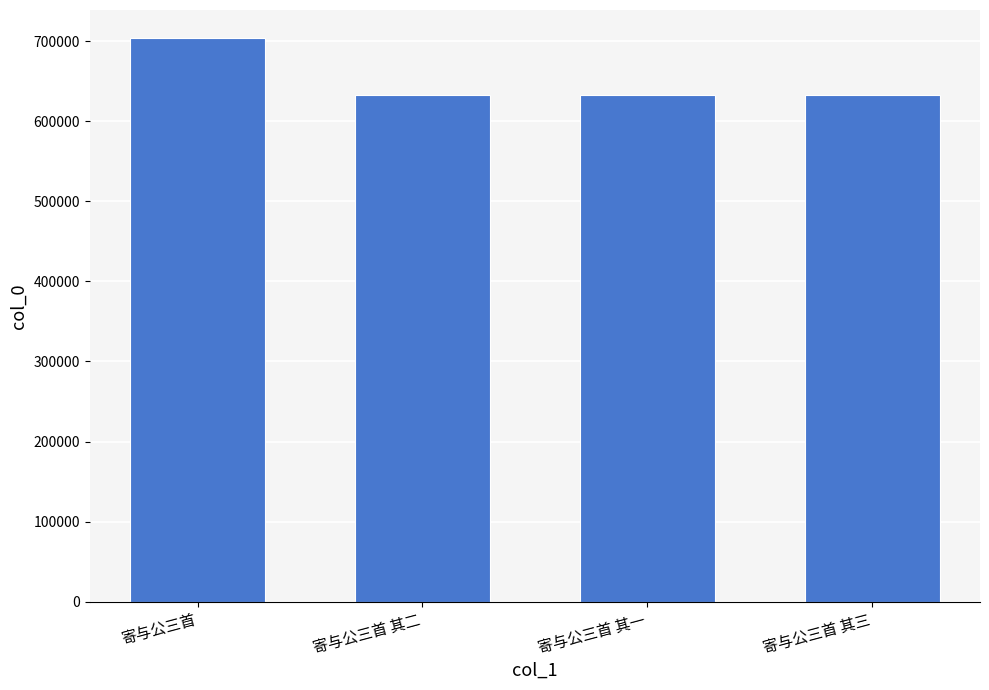

What is the value of the 1st bar from the left?

703561